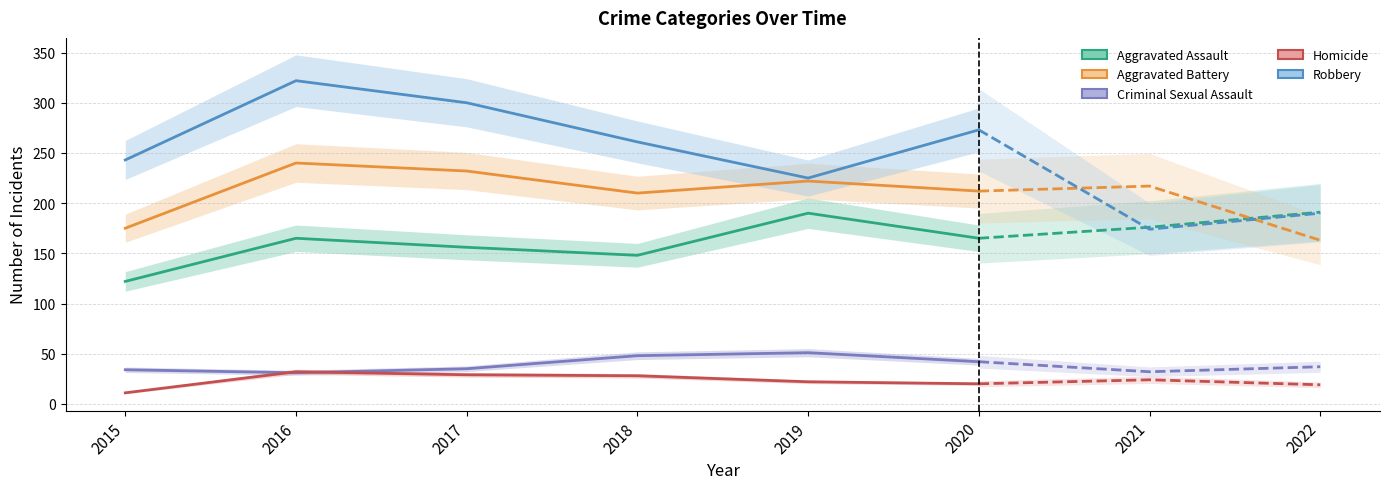

Which has a higher value, 2019 or 2020?

2019